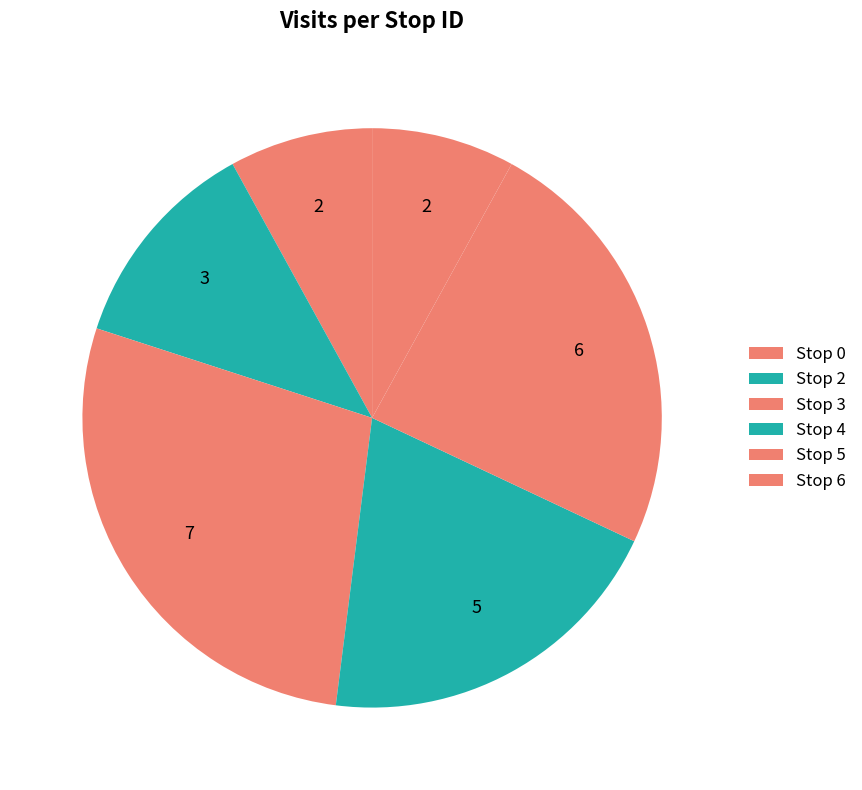

How many slices are in this pie chart?

6